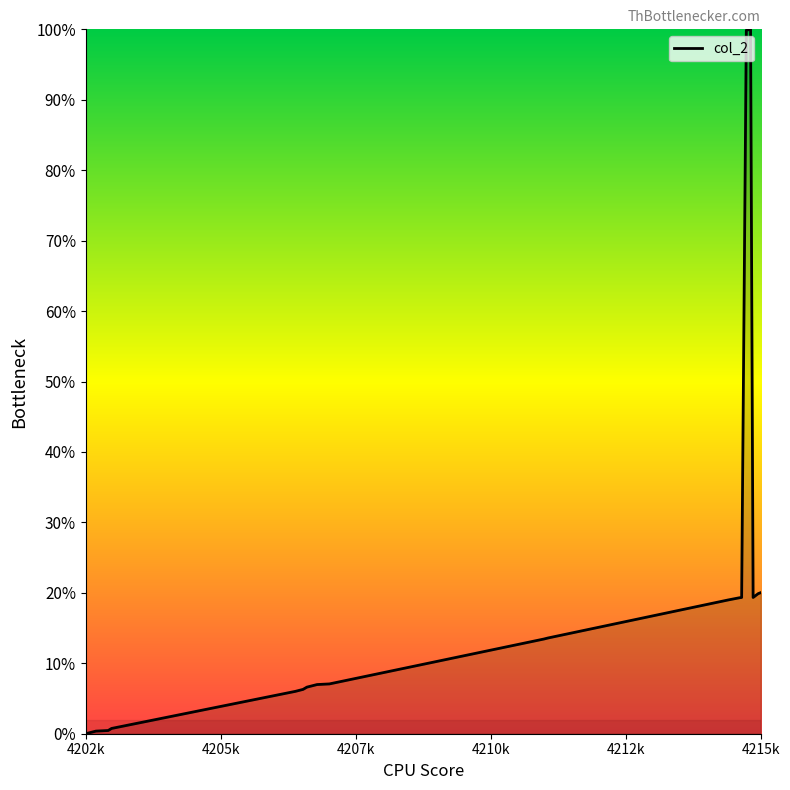

Is this an area chart (filled region under the line)?

Yes